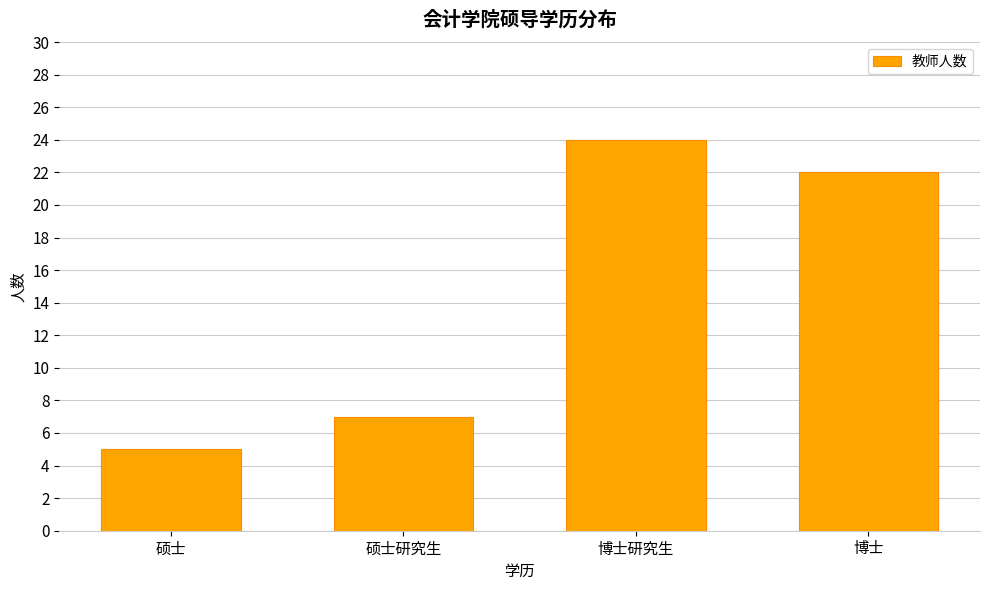

Rank the categories by value from highest to lowest.

博士研究生, 博士, 硕士研究生, 硕士